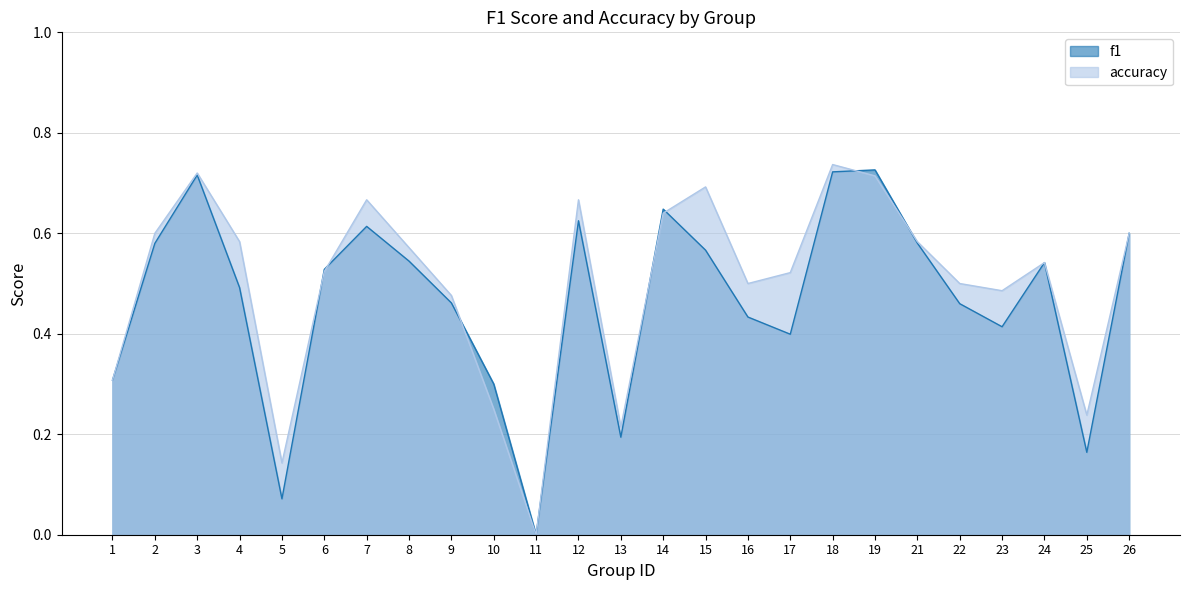

How many lines are shown in the chart?

2